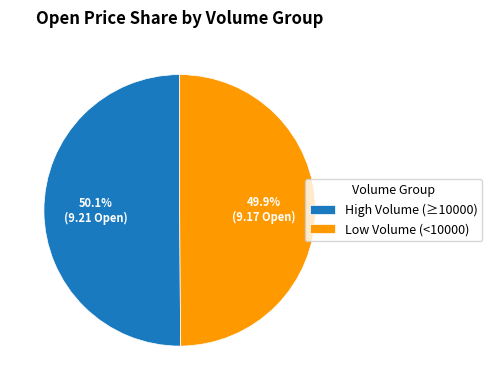

What is the ratio of the value at High Volume (≥10000) to the value at Low Volume (<10000)?

1.0